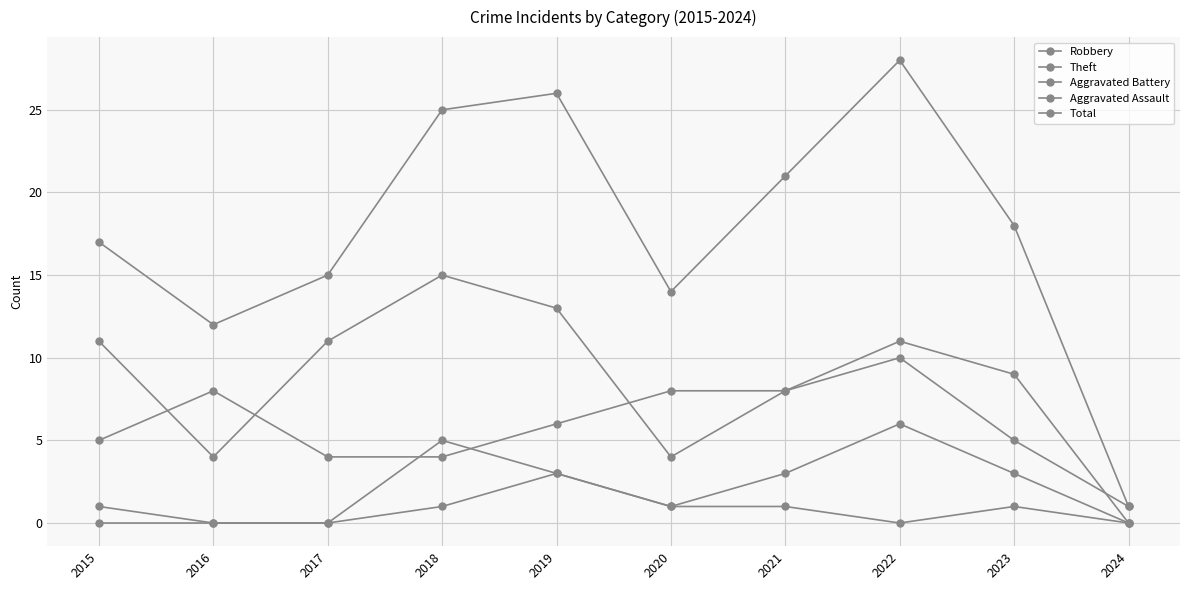

True or false: Total and Theft intersect in this chart.

False